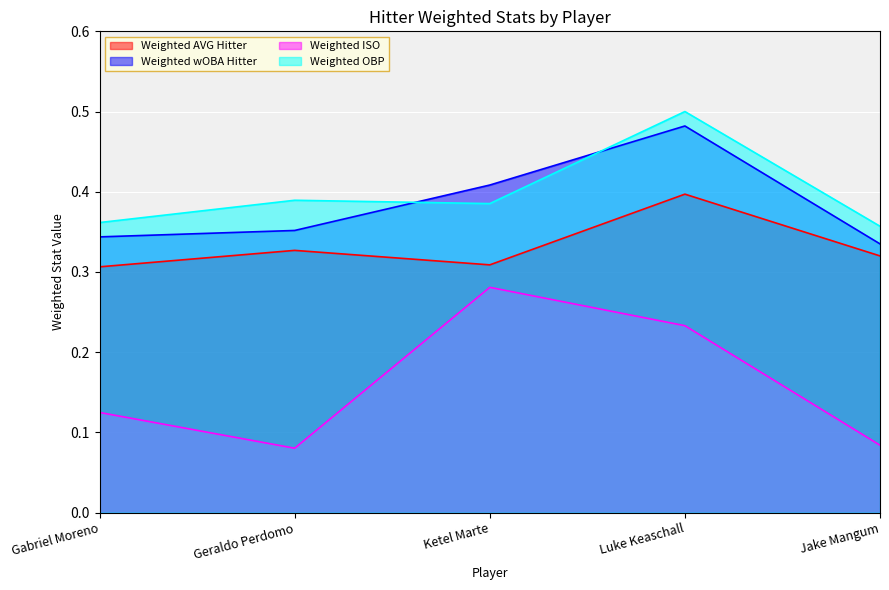

Reading right to left, list all the values displayed in this chart.

Weighted AVG Hitter: Jake Mangum=0.3	Luke Keaschall=0.4	Ketel Marte=0.3	Geraldo Perdomo=0.3	Gabriel Moreno=0.3
Weighted wOBA Hitter: Jake Mangum=0.3	Luke Keaschall=0.5	Ketel Marte=0.4	Geraldo Perdomo=0.4	Gabriel Moreno=0.3
Weighted ISO: Jake Mangum=0.1	Luke Keaschall=0.2	Ketel Marte=0.3	Geraldo Perdomo=0.1	Gabriel Moreno=0.1
Weighted OBP: Jake Mangum=0.4	Luke Keaschall=0.5	Ketel Marte=0.4	Geraldo Perdomo=0.4	Gabriel Moreno=0.4